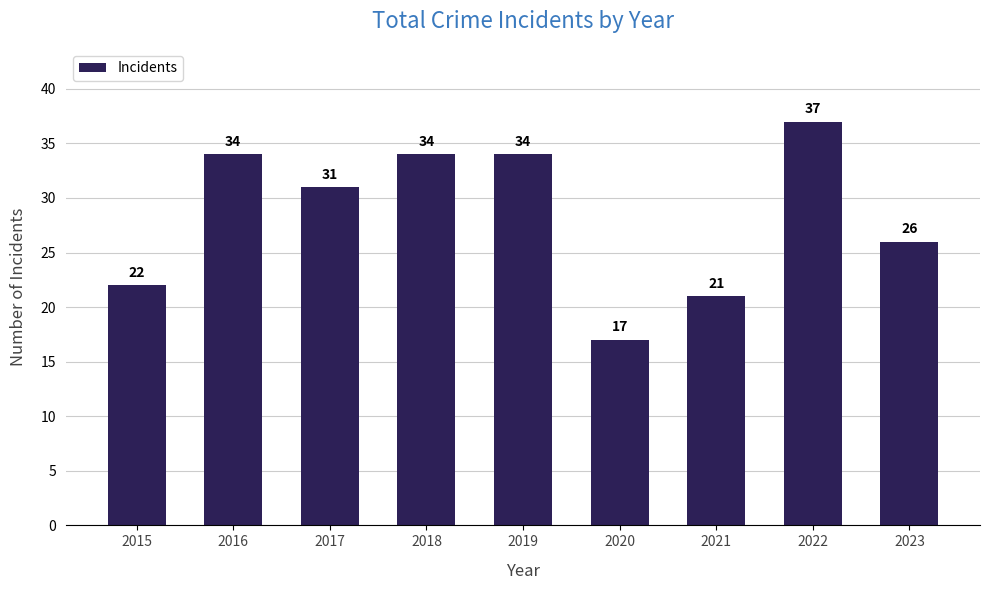

What is the smallest value displayed?

17